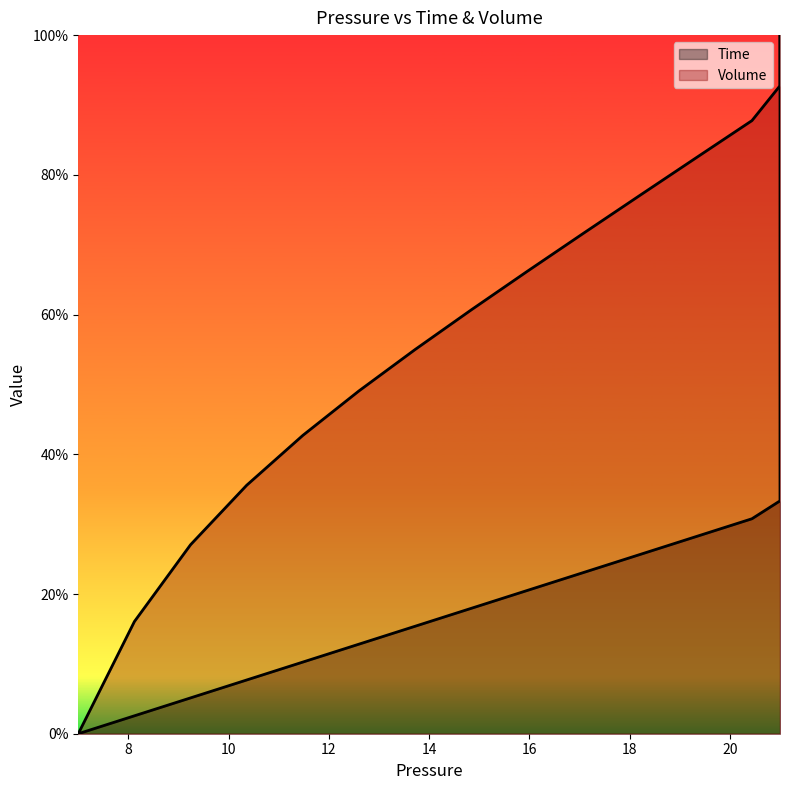

How many lines are shown in the chart?

2